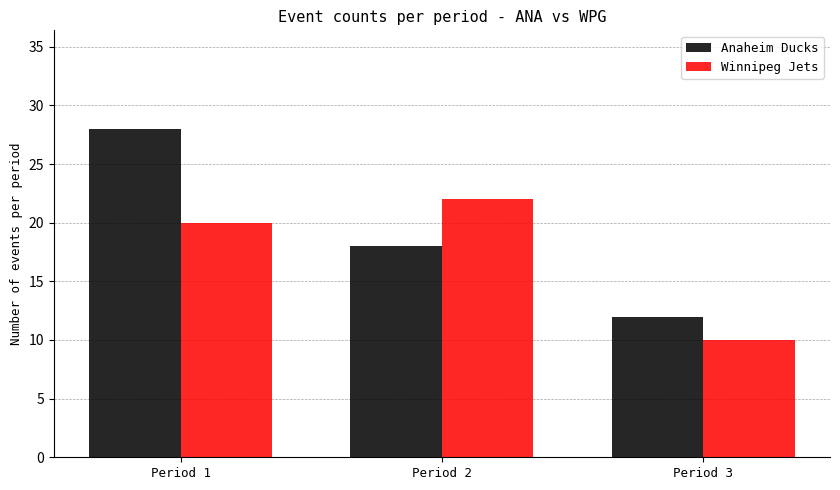

What is the difference between the highest and lowest values at Period 3?

2